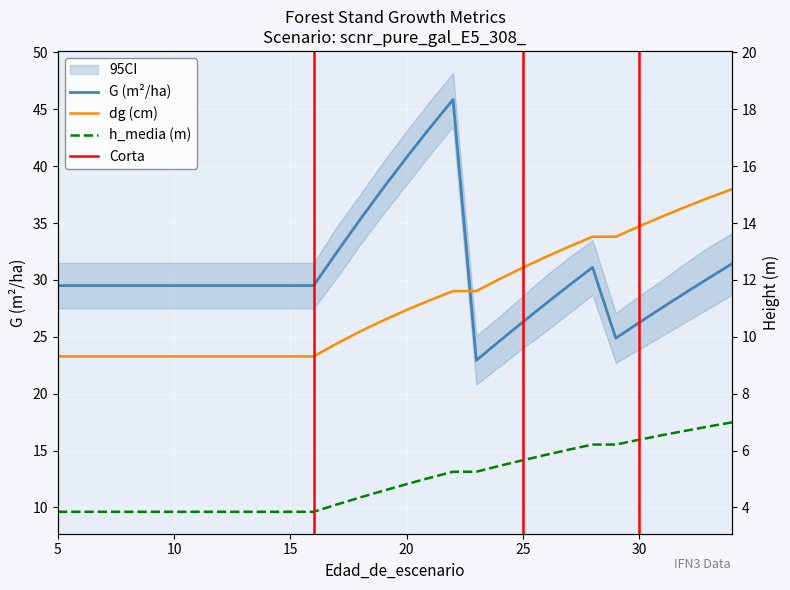

What is the greatest value displayed?

45.9